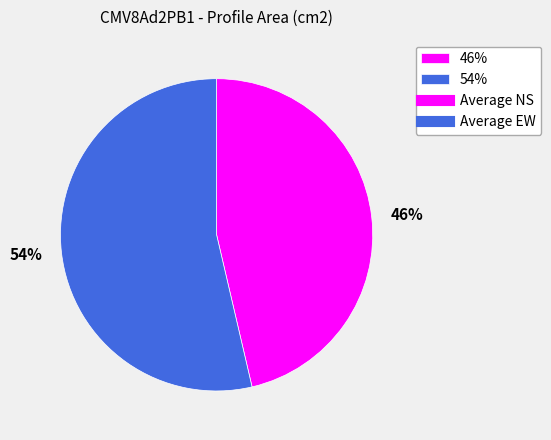

The 54% slice represents 41% of the pie. True or false?

False